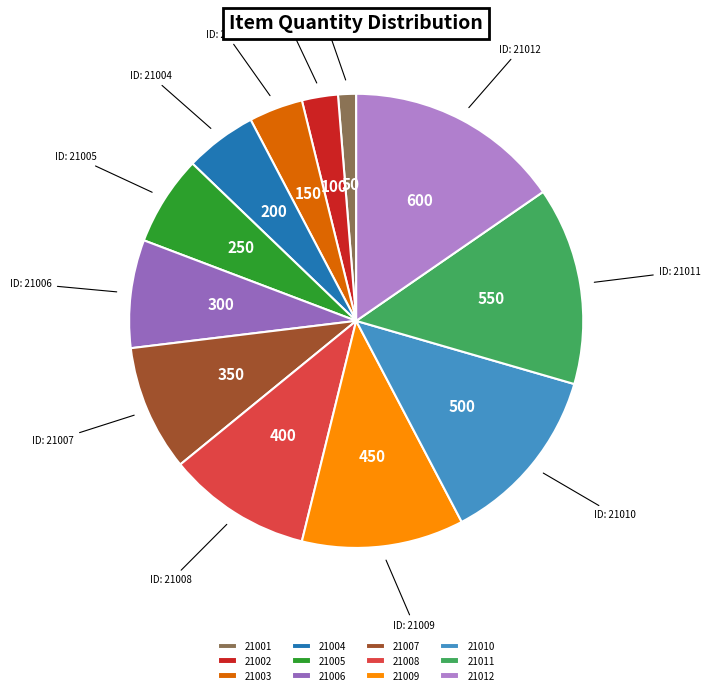

Which category has the biggest portion of the pie?

21012